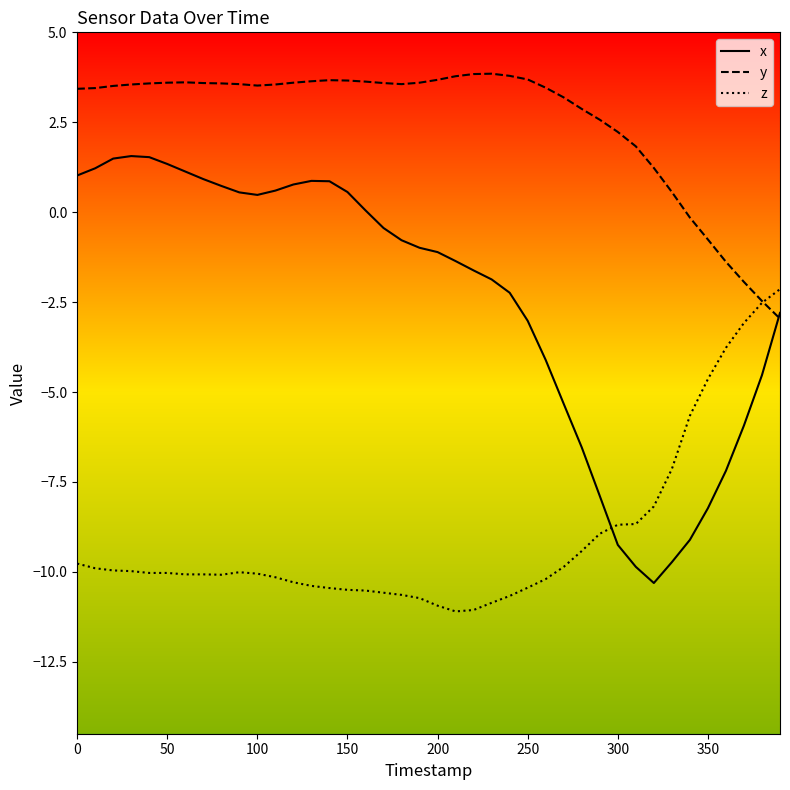

What is the minimum value for x?

-10.3